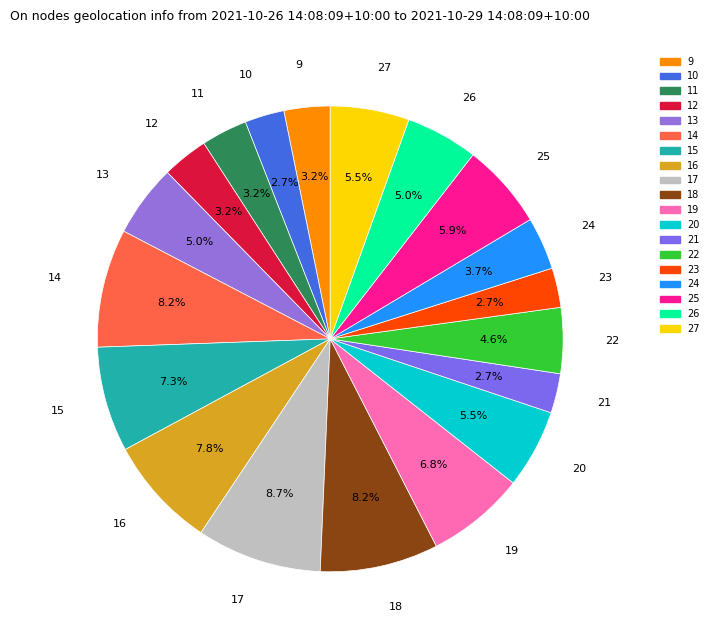

To the nearest percent, what is the difference between the largest and smallest slice percentages?

6%